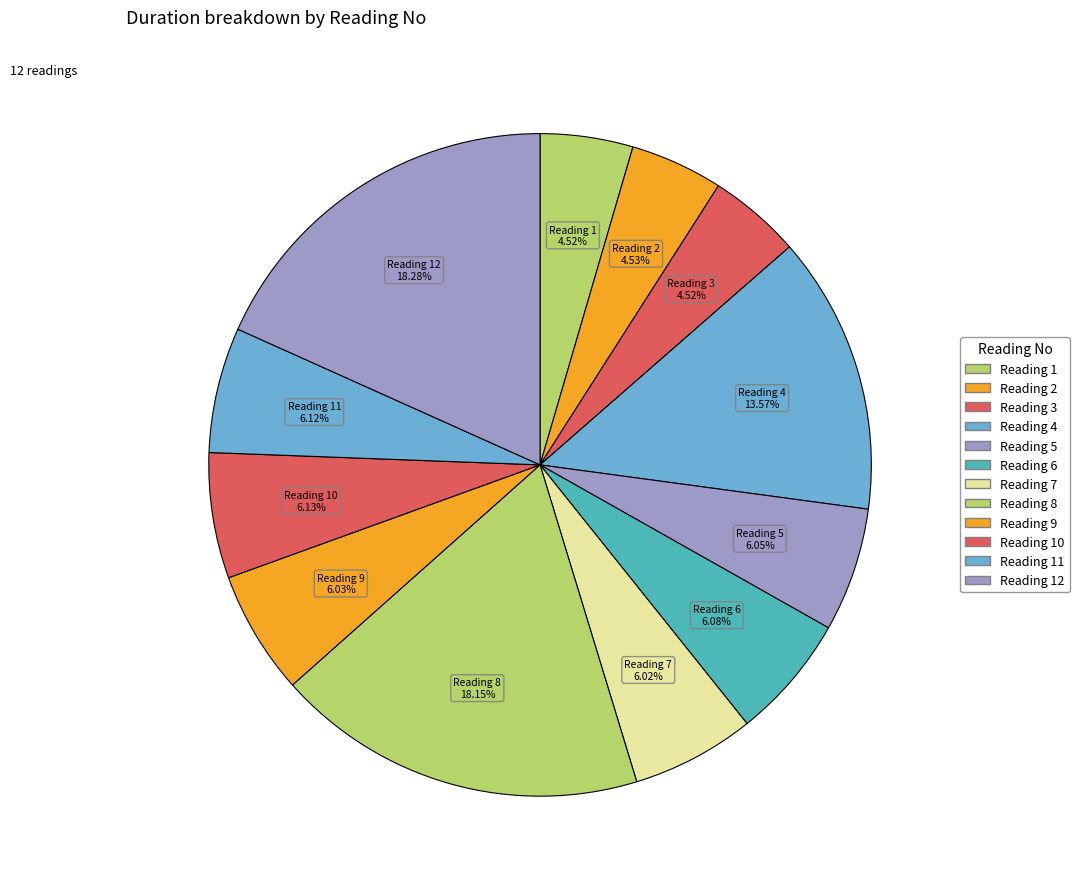

Count the number of slices in the pie.

12